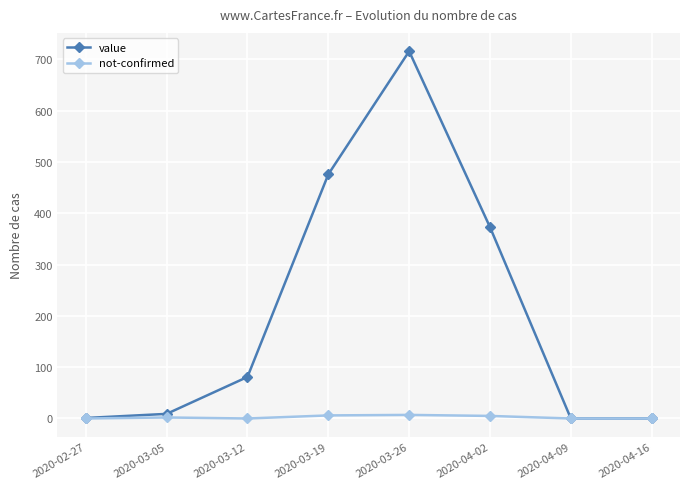

How many values in the not-confirmed series are below 2?

4